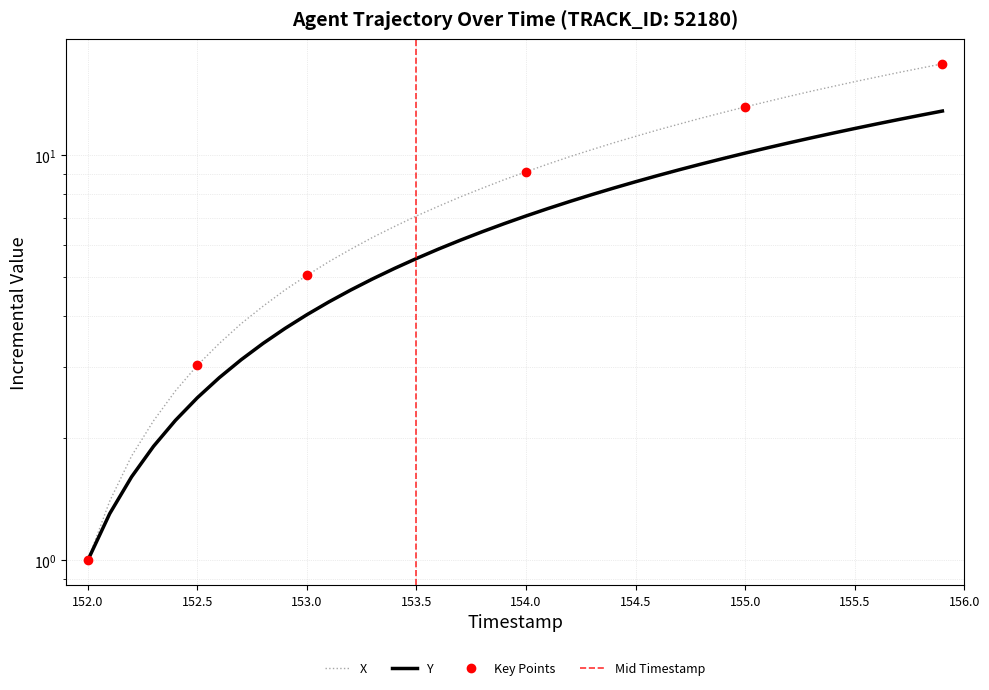

Does the chart have visible grid lines?

Yes